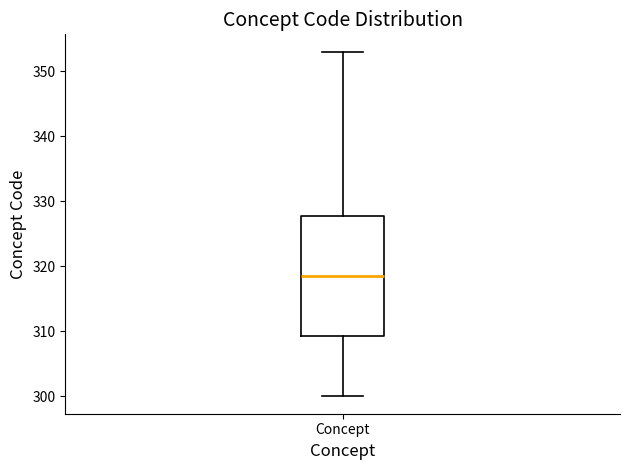

Transcribe this box plot: give where the median line is, the range the box spans, and where the two whiskers end, as read against the y-axis. The values are not printed on the chart, so give them approximately, as read against the axis.

median 319, box 309 to 328, whiskers 300 to 353